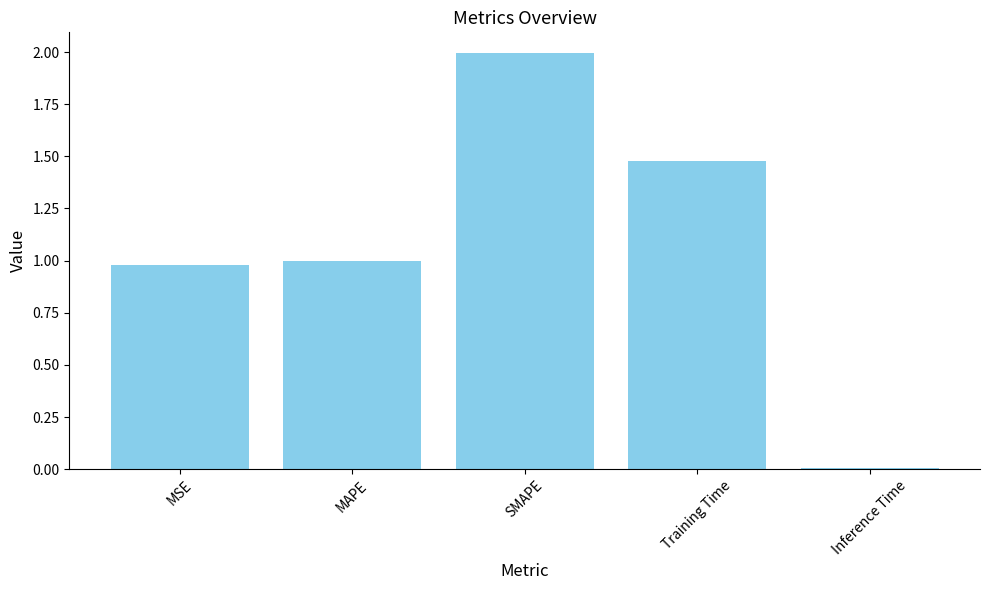

The chart shows a value of 0.9 at SMAPE. True or false?

False